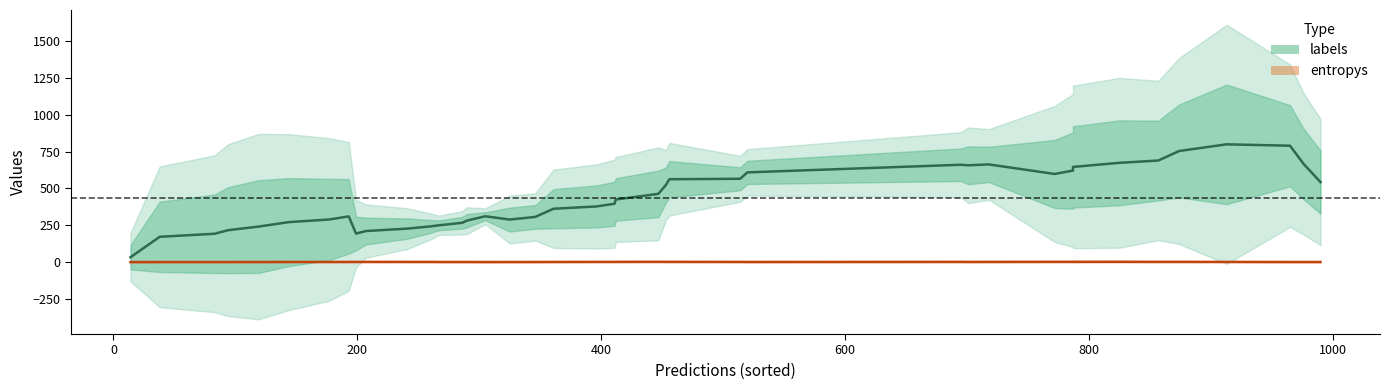

What is the approximate value of entropys at 3?

0.1